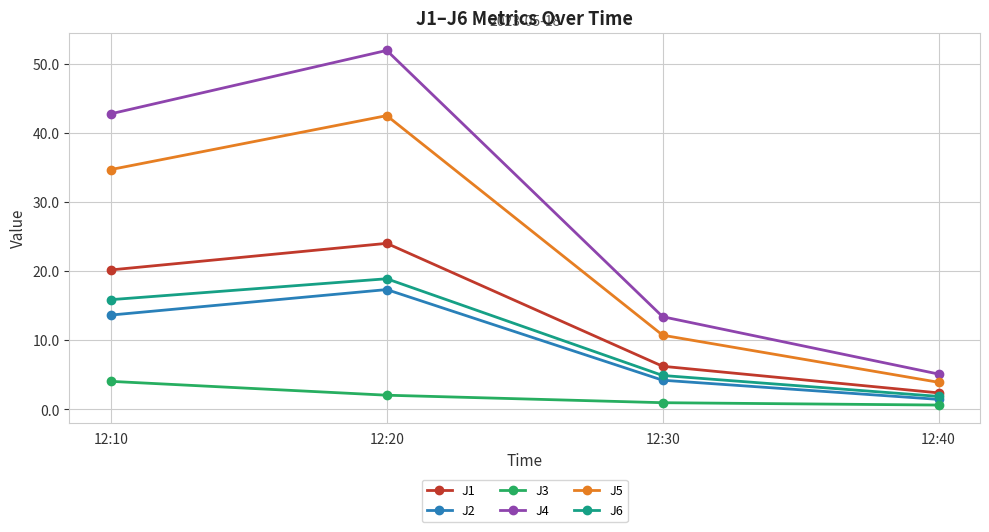

What is the lowest value of the J2 series?

1.5